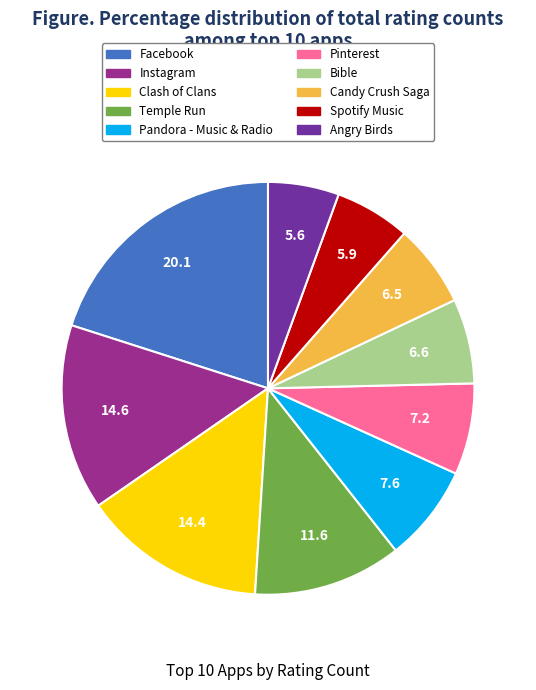

Is it true that Temple Run is 25% of the pie?

False